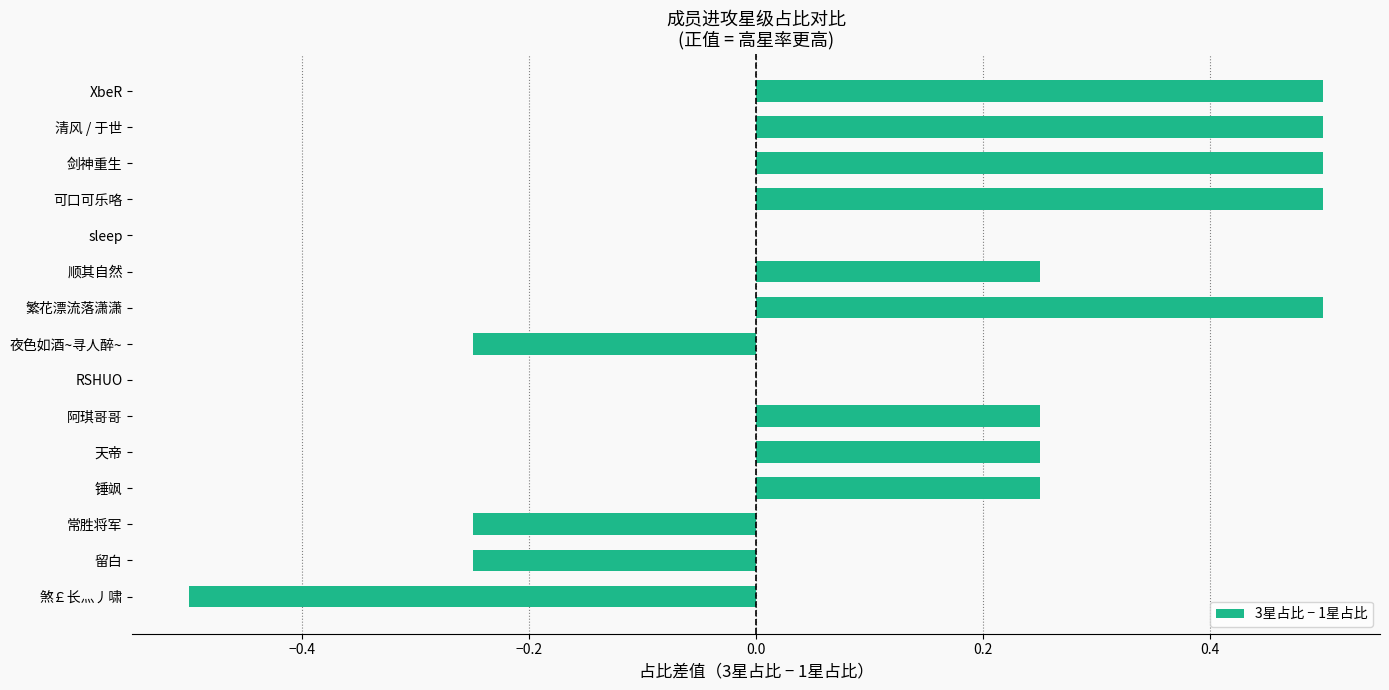

Which has a higher value, XbeR or 天帝?

XbeR